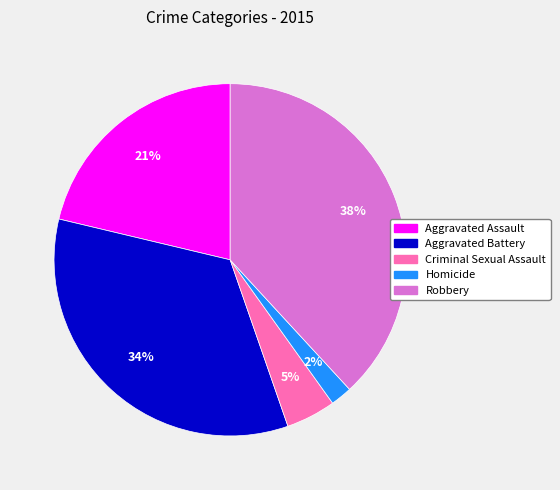

Do Aggravated Assault and Criminal Sexual Assault together represent more than half of the pie?

No